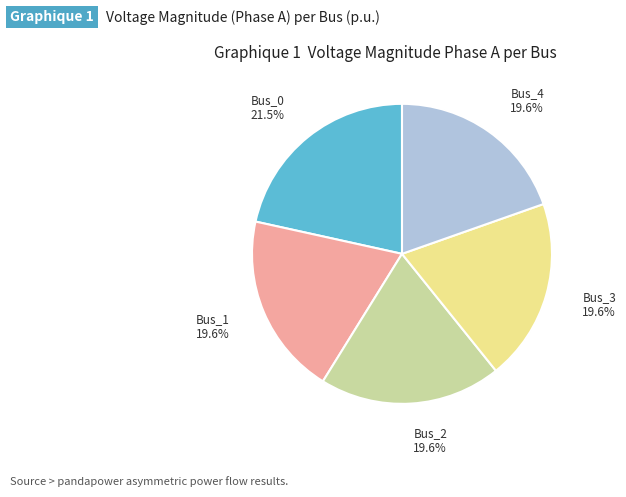

Is there a majority slice in this chart?

No